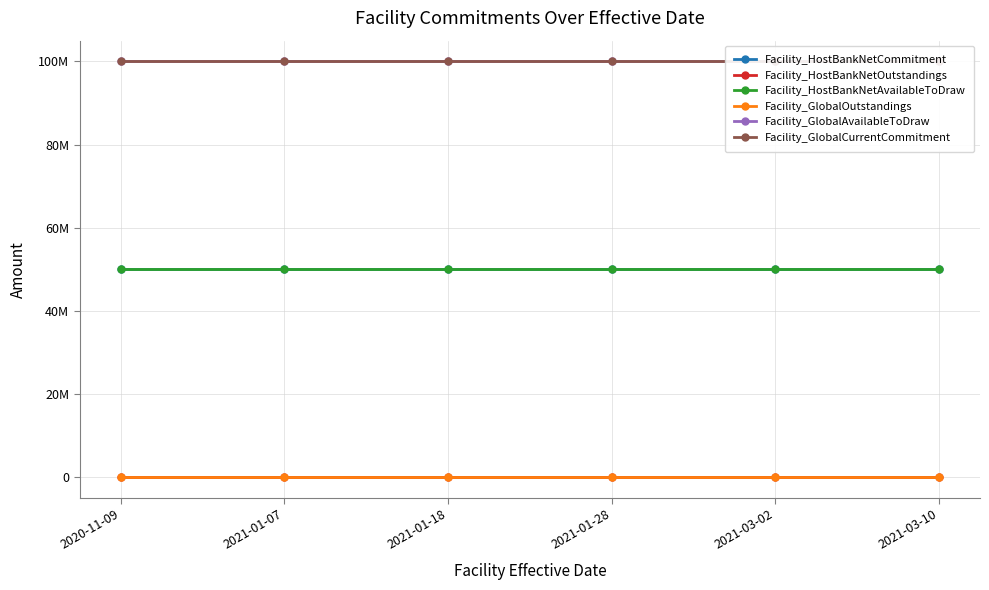

Which label corresponds to the smallest value in the chart?

2020-11-09